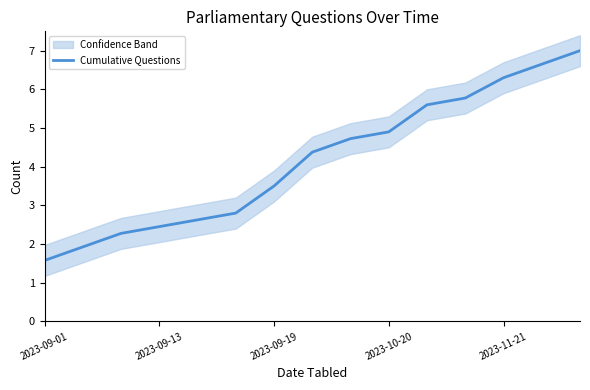

What is the lowest value of the Cumulative Questions series?

1.6